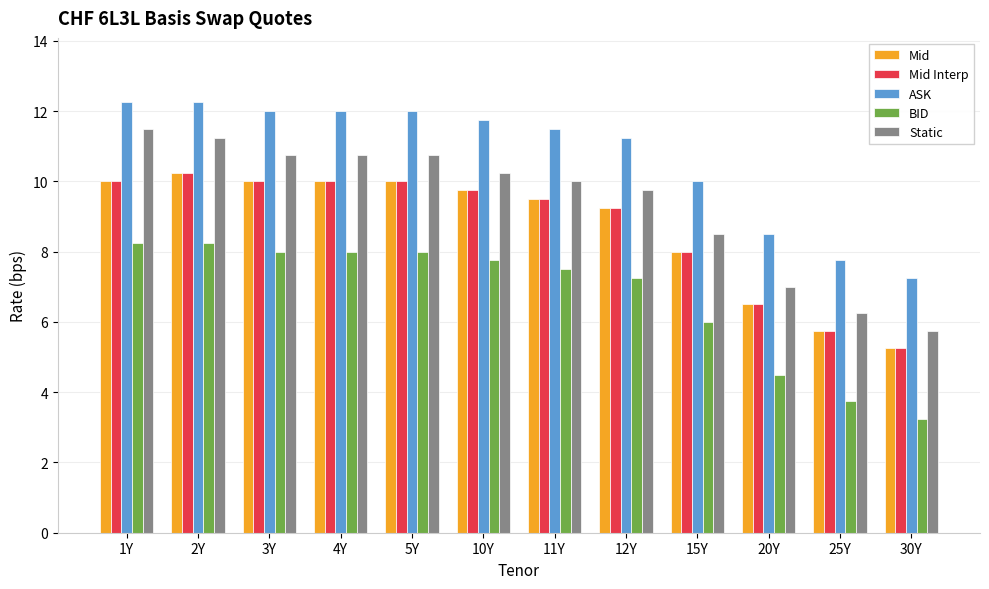

The value of Mid Interp at 1Y is 10.0. True or false?

True